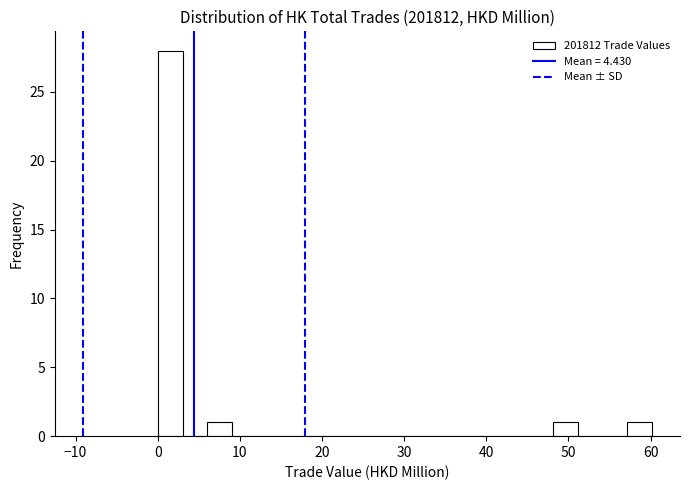

Around what value on the x-axis is the tallest bar? Give the approximate position of its centre, as read against the axis.

2